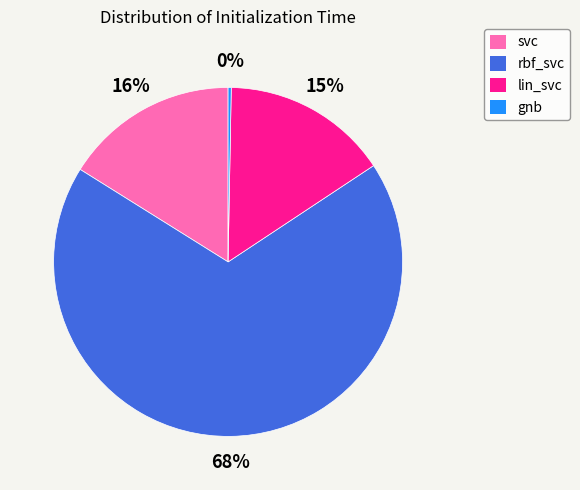

What percentage is the lin_svc slice, to the nearest percent?

15%